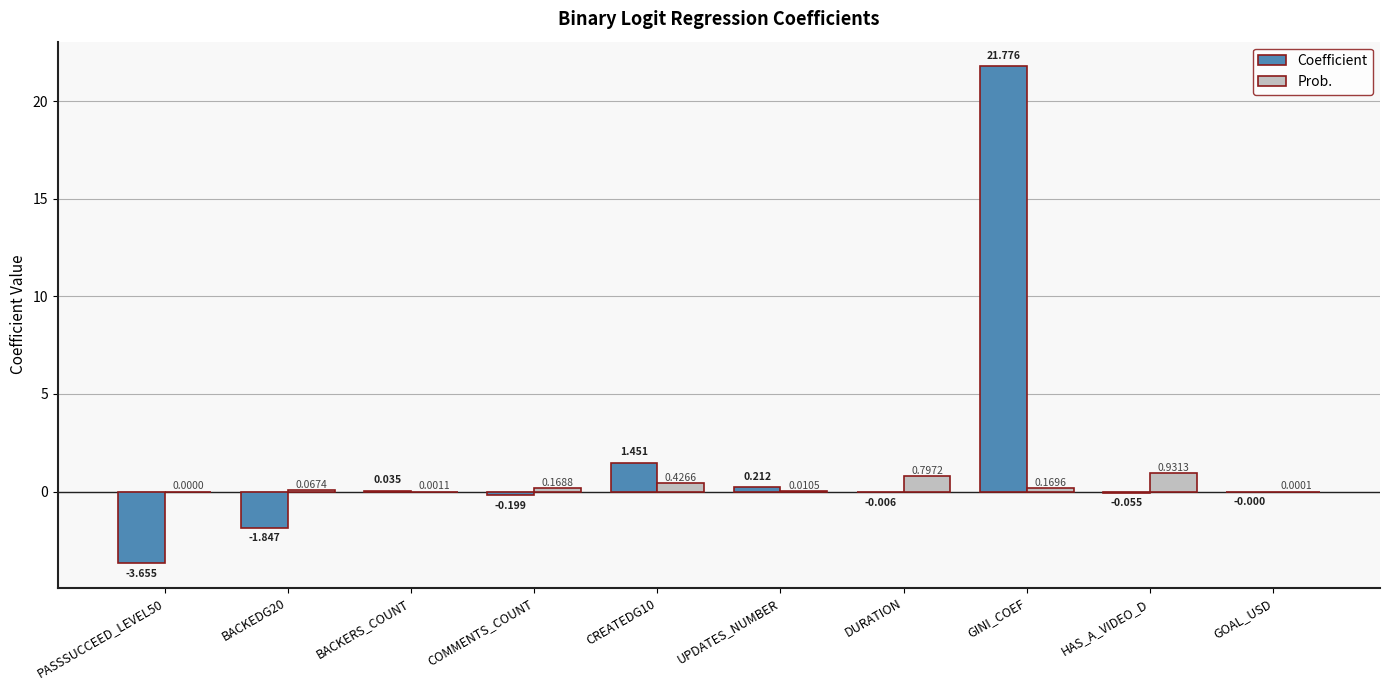

At which category is the sum across all series the highest?

GINI_COEF